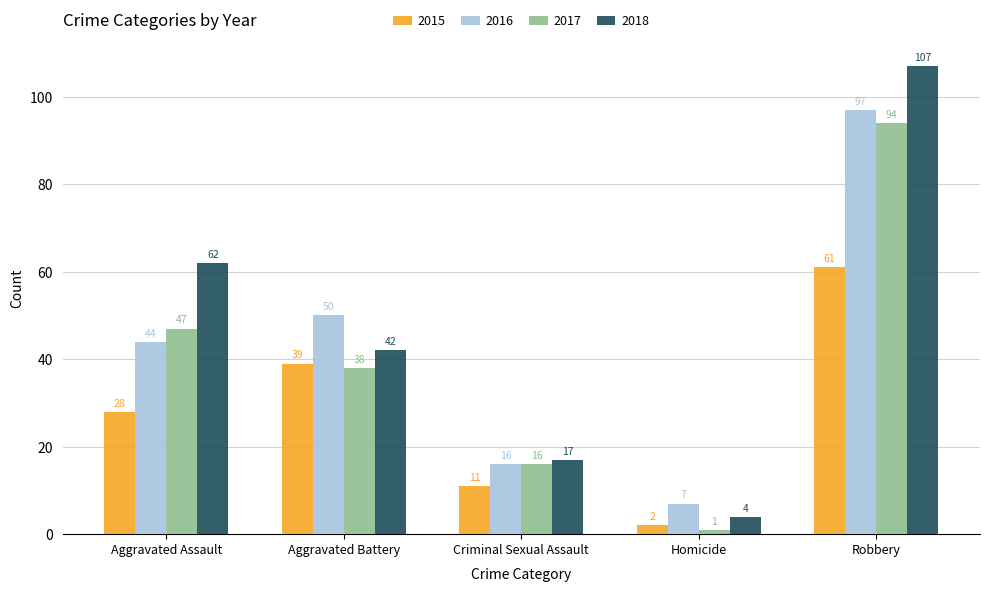

What are all the series names shown in the legend?

2015, 2016, 2017, 2018